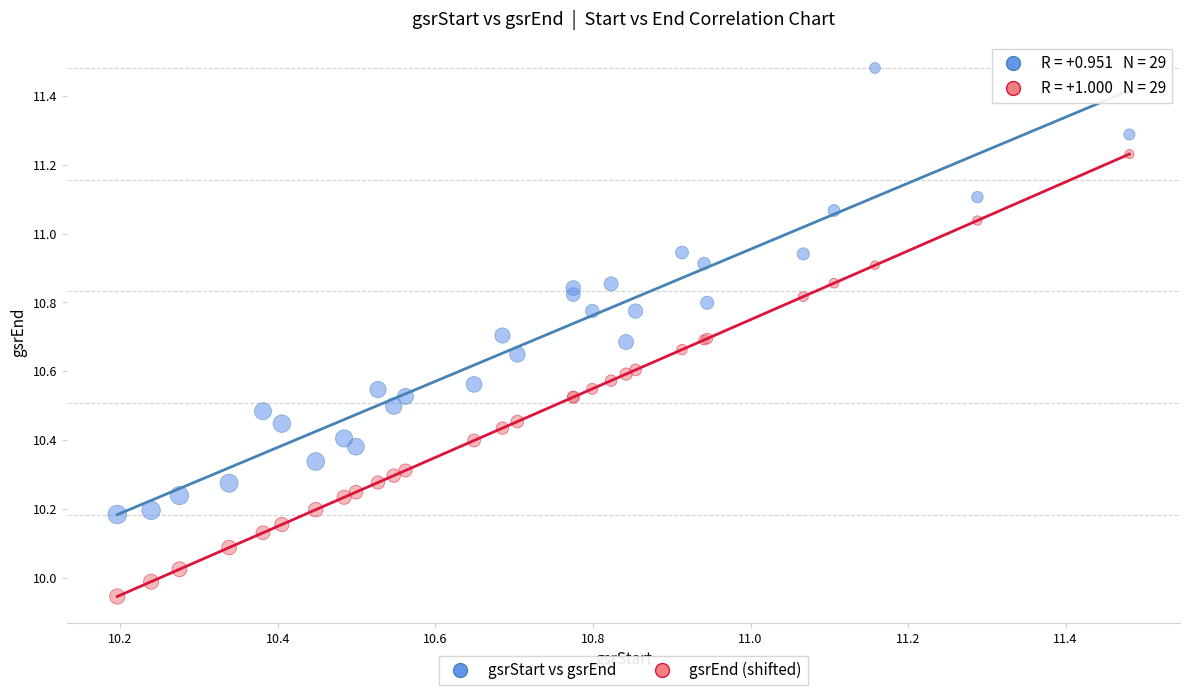

Which series contains the highest Y value?

gsrStart vs gsrEnd